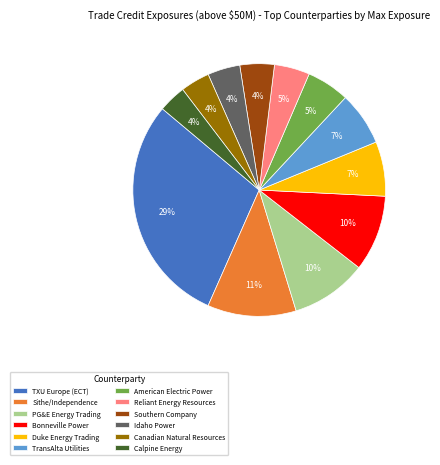

To the nearest percent, what percentage of the pie is Sithe/Independence?

11%